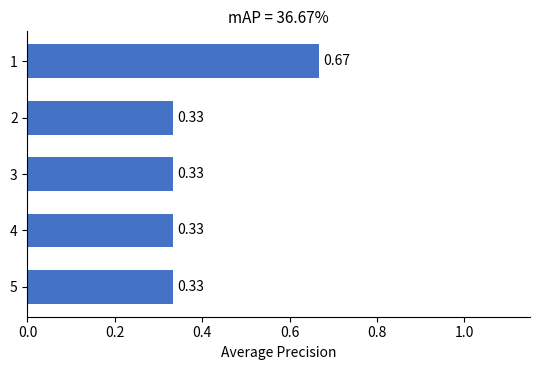

What is the sum of all values?

2.0